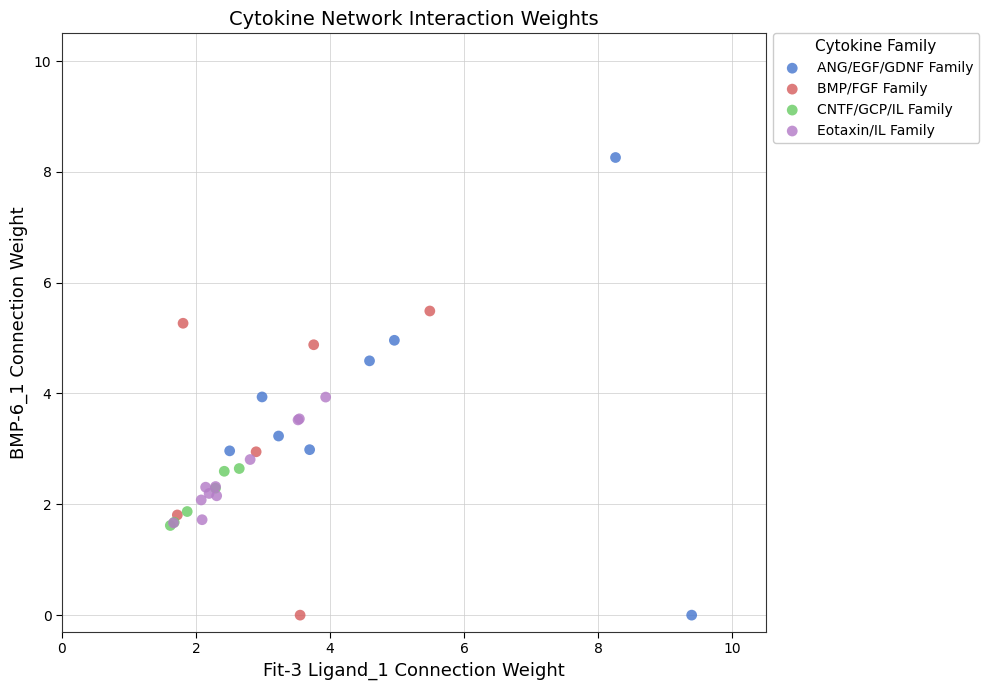

Which series has the widest spread of Y values?

ANG/EGF/GDNF Family